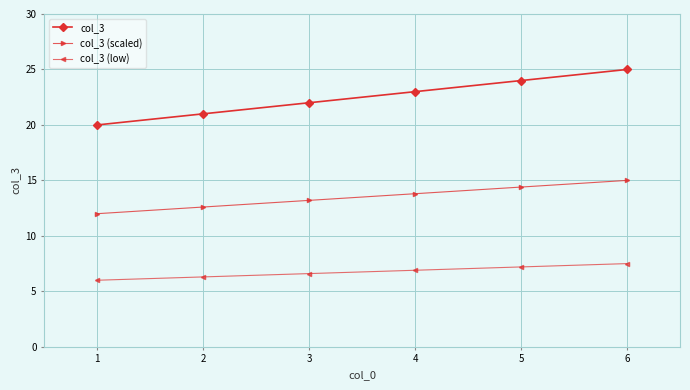

What value does the col_3 series have at 2?

21.0